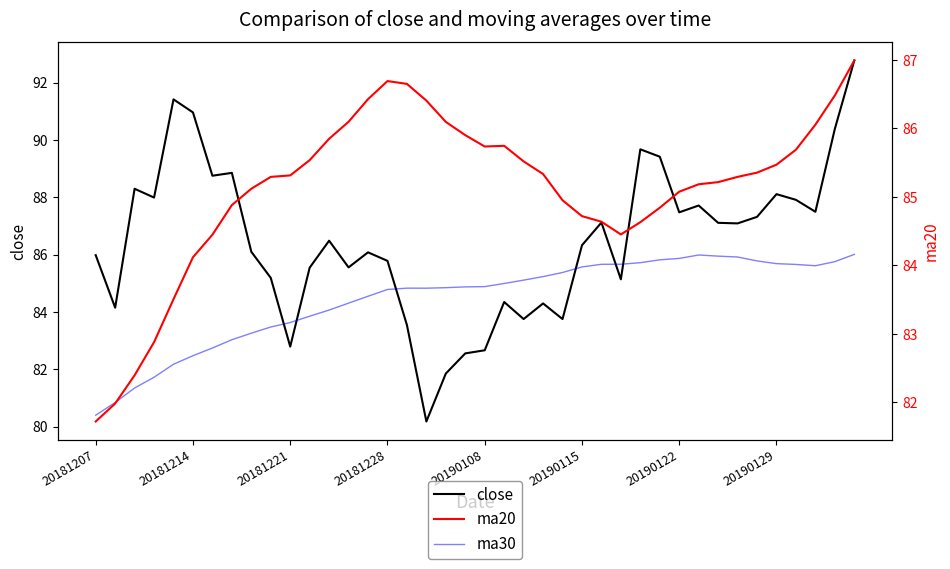

Count the number of categories in the chart.

40